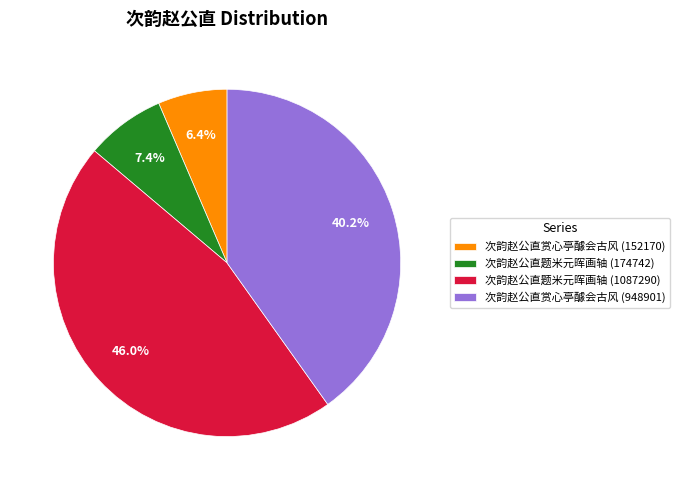

How many segments does this pie chart have?

4